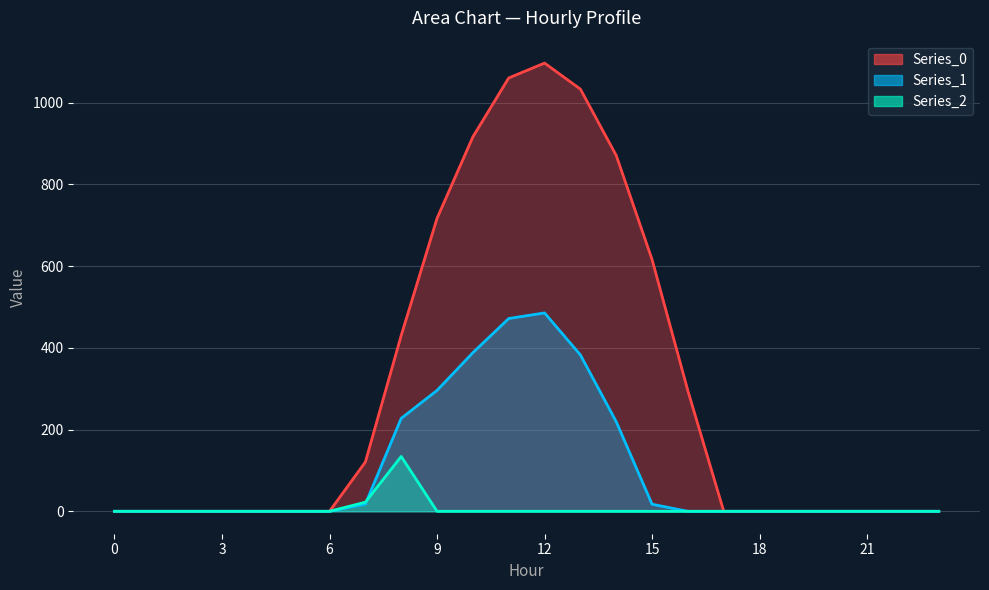

How many times do Series_2 and Series_1 cross each other?

1